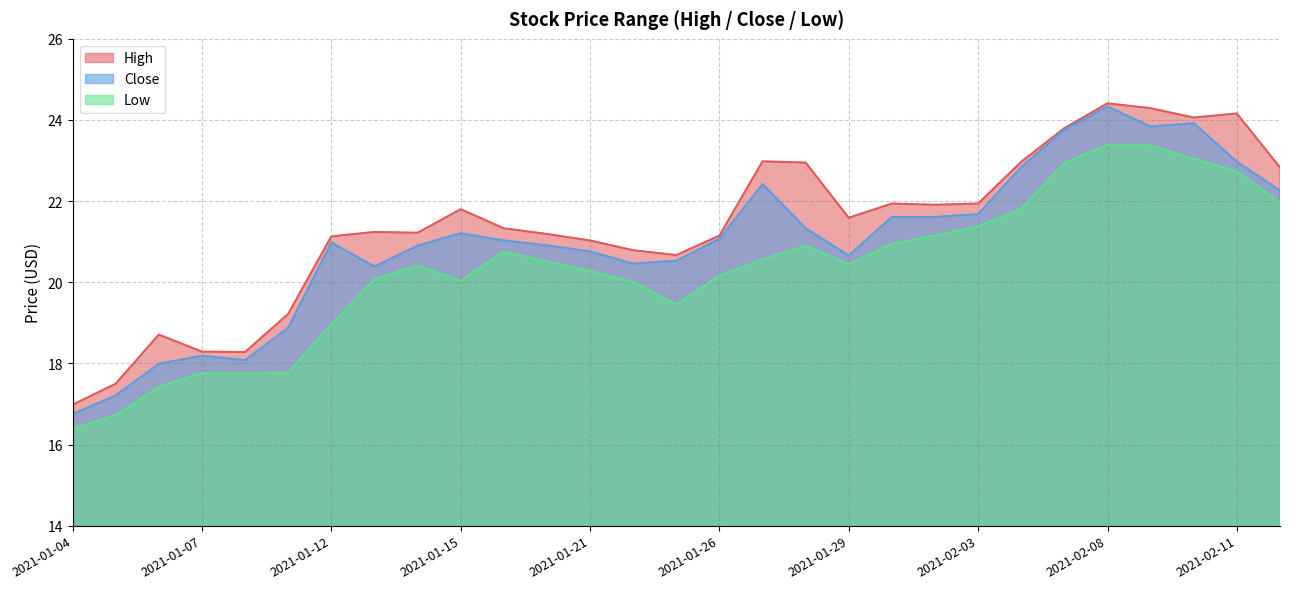

List the labels in order of Low value, largest first.

2021-02-08, 2021-02-09, 2021-02-10, 2021-02-05, 2021-02-11, 2021-02-12, 2021-02-04, 2021-02-03, 2021-02-02, 2021-02-01, 2021-01-28, 2021-01-19, 2021-01-27, 2021-01-20, 2021-01-29, 2021-01-14, 2021-01-21, 2021-01-26, 2021-01-13, 2021-01-15, 2021-01-22, 2021-01-25, 2021-01-12, 2021-01-11, 2021-01-07, 2021-01-08, 2021-01-06, 2021-01-05, 2021-01-04